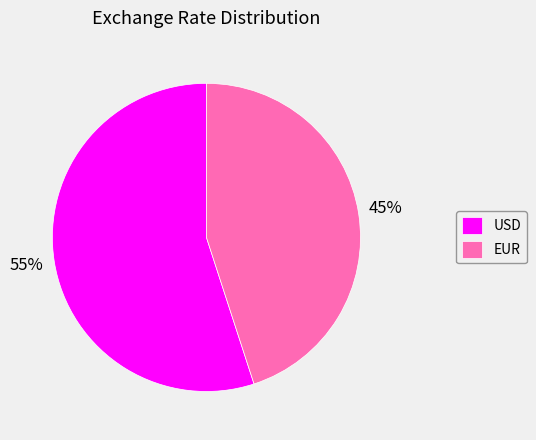

To the nearest percent, what is the combined percentage of EUR and USD?

100%